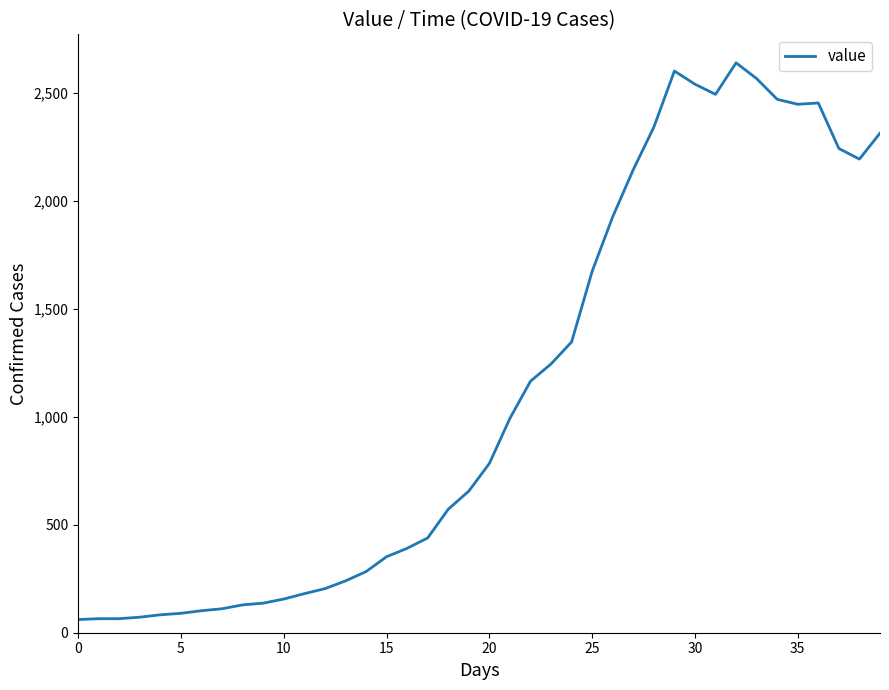

What is the maximum value shown in the chart?

2640